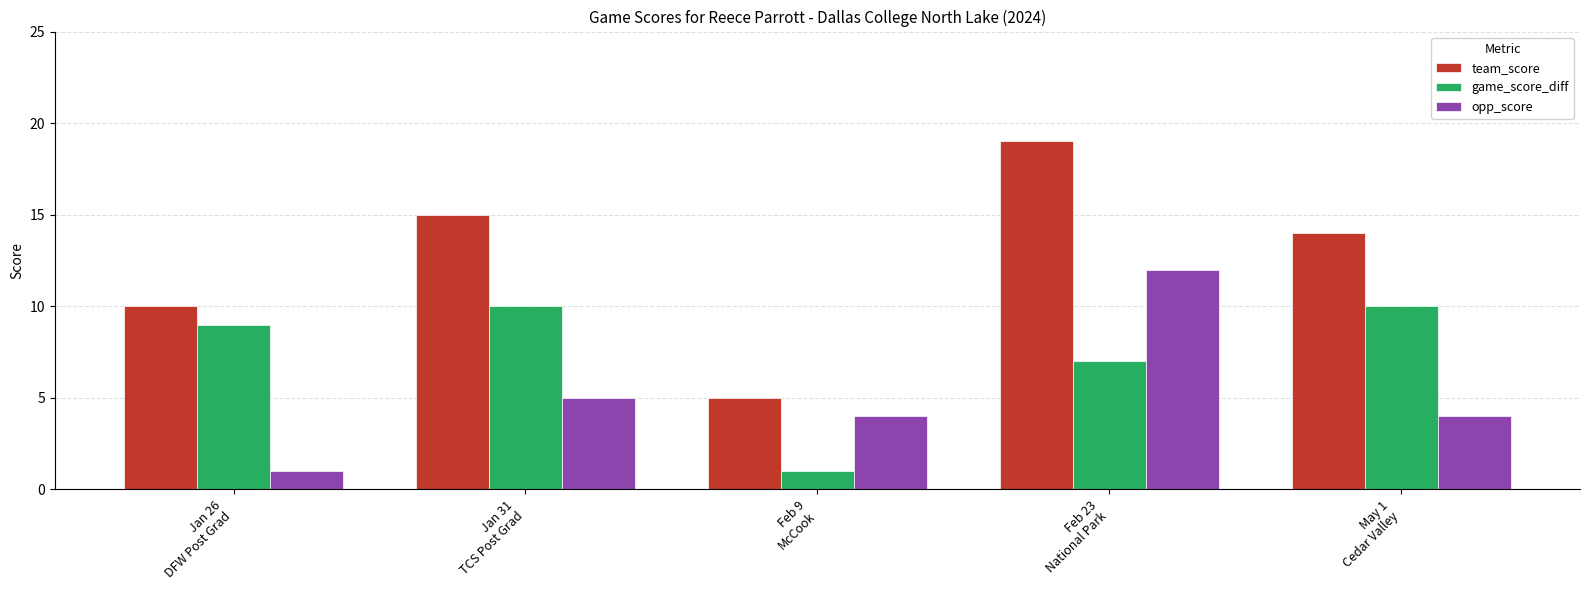

Reading left to right, list all the values displayed in this chart.

team_score: Jan 26
DFW Post Grad=10	Jan 31
TCS Post Grad=15	Feb 9
McCook=5	Feb 23
National Park=19	May 1
Cedar Valley=14
game_score_diff: Jan 26
DFW Post Grad=9	Jan 31
TCS Post Grad=10	Feb 9
McCook=1	Feb 23
National Park=7	May 1
Cedar Valley=10
opp_score: Jan 26
DFW Post Grad=1	Jan 31
TCS Post Grad=5	Feb 9
McCook=4	Feb 23
National Park=12	May 1
Cedar Valley=4